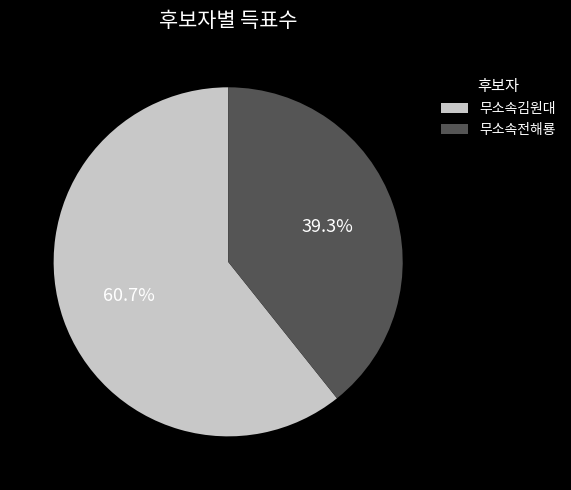

To the nearest percent, what is the difference between the 무소속김원대 and 무소속전해룡 slice percentages?

21%